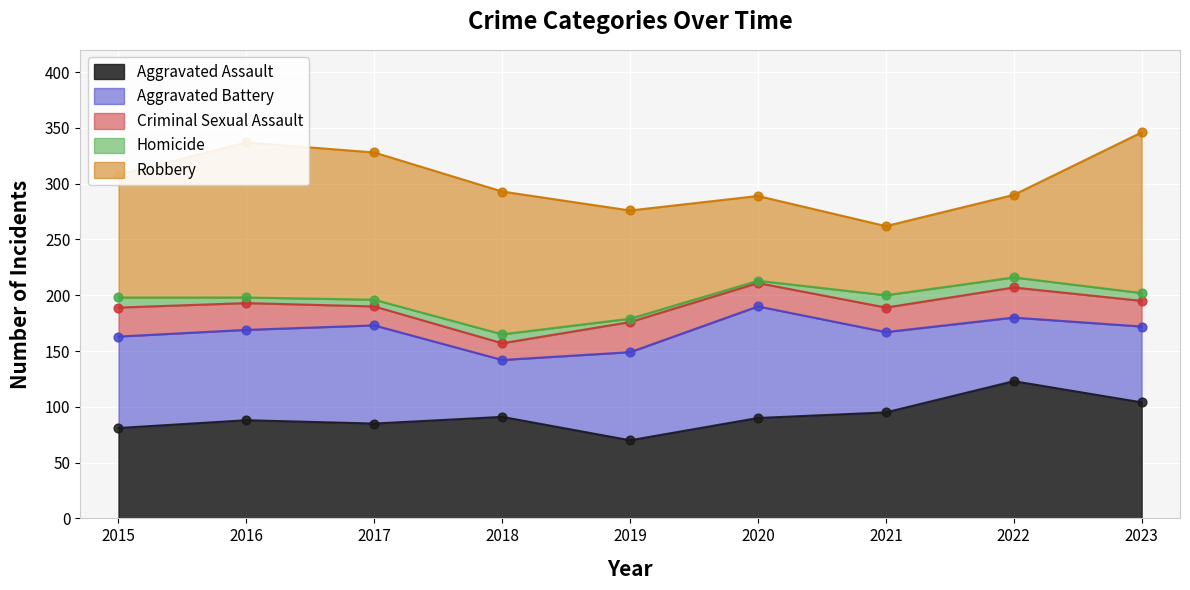

What are all the series names shown in the legend?

Aggravated Assault, Aggravated Battery, Criminal Sexual Assault, Homicide, Robbery